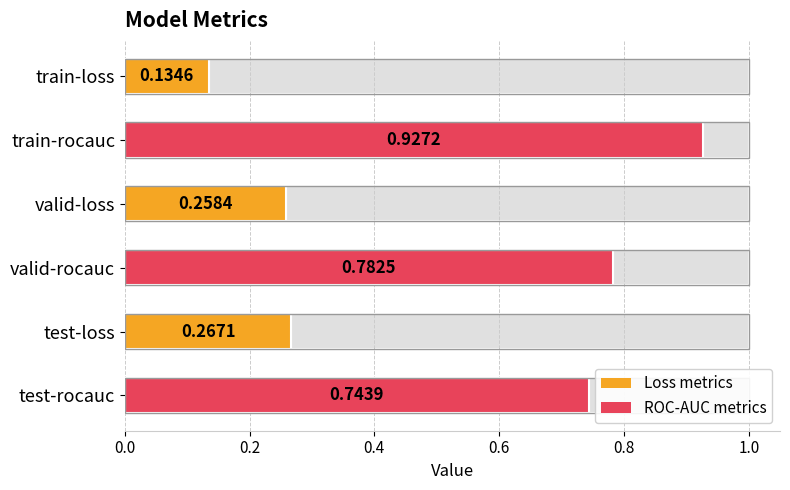

What position from the left is valid-rocauc?

4